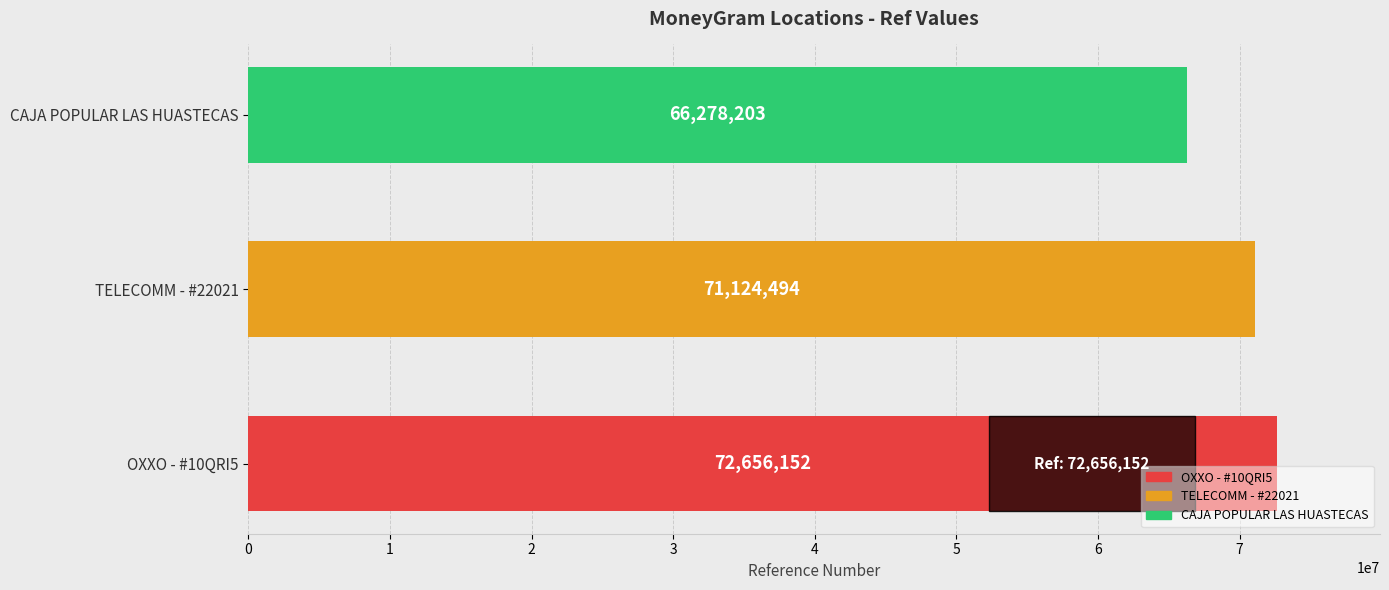

What is the sum of all values?

210058849